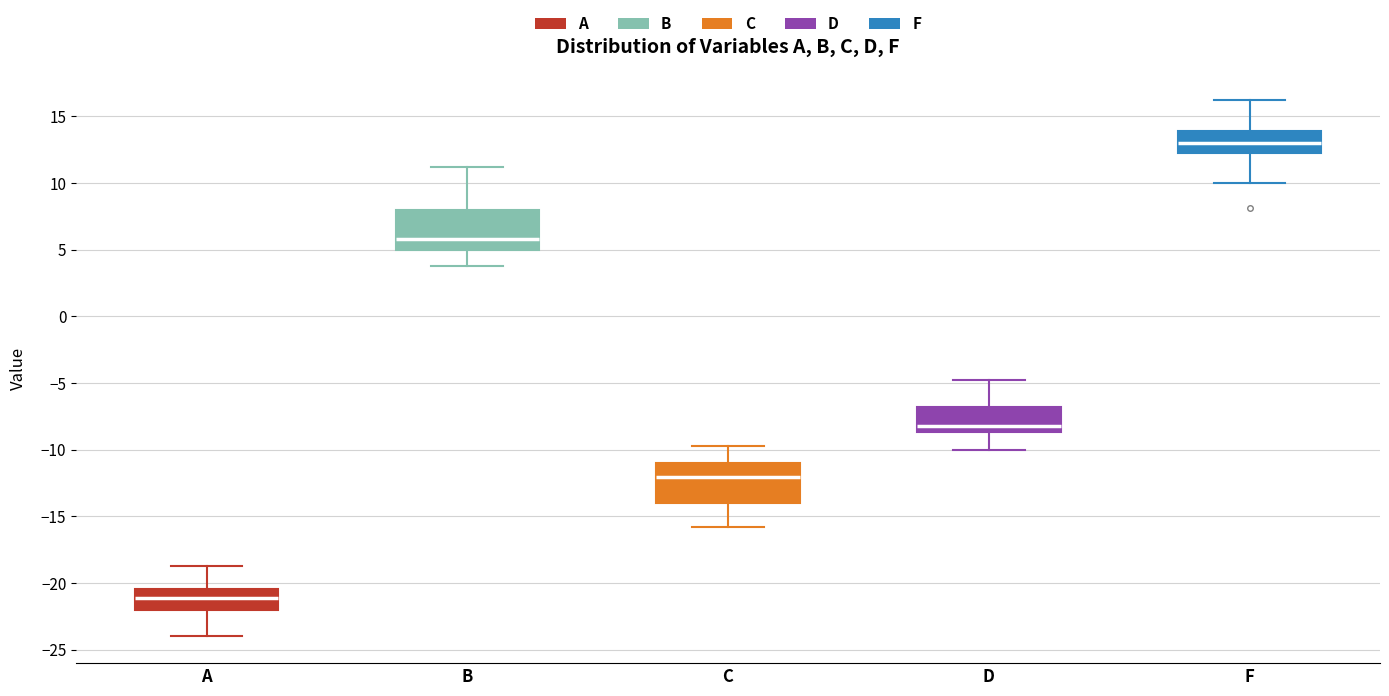

Which box's median line is the lowest?

A